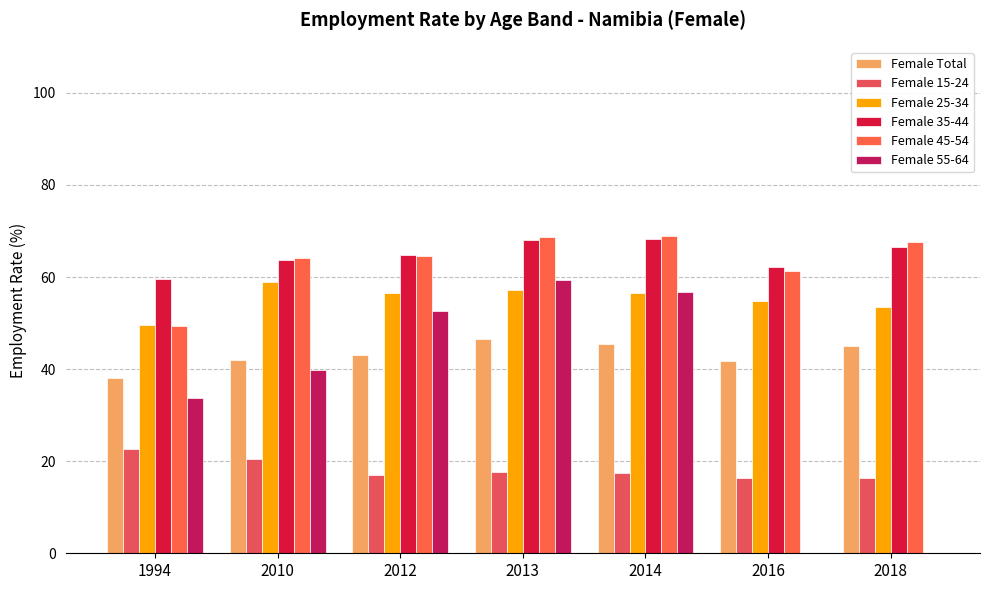

At how many categories does at least one series exceed 57?

7